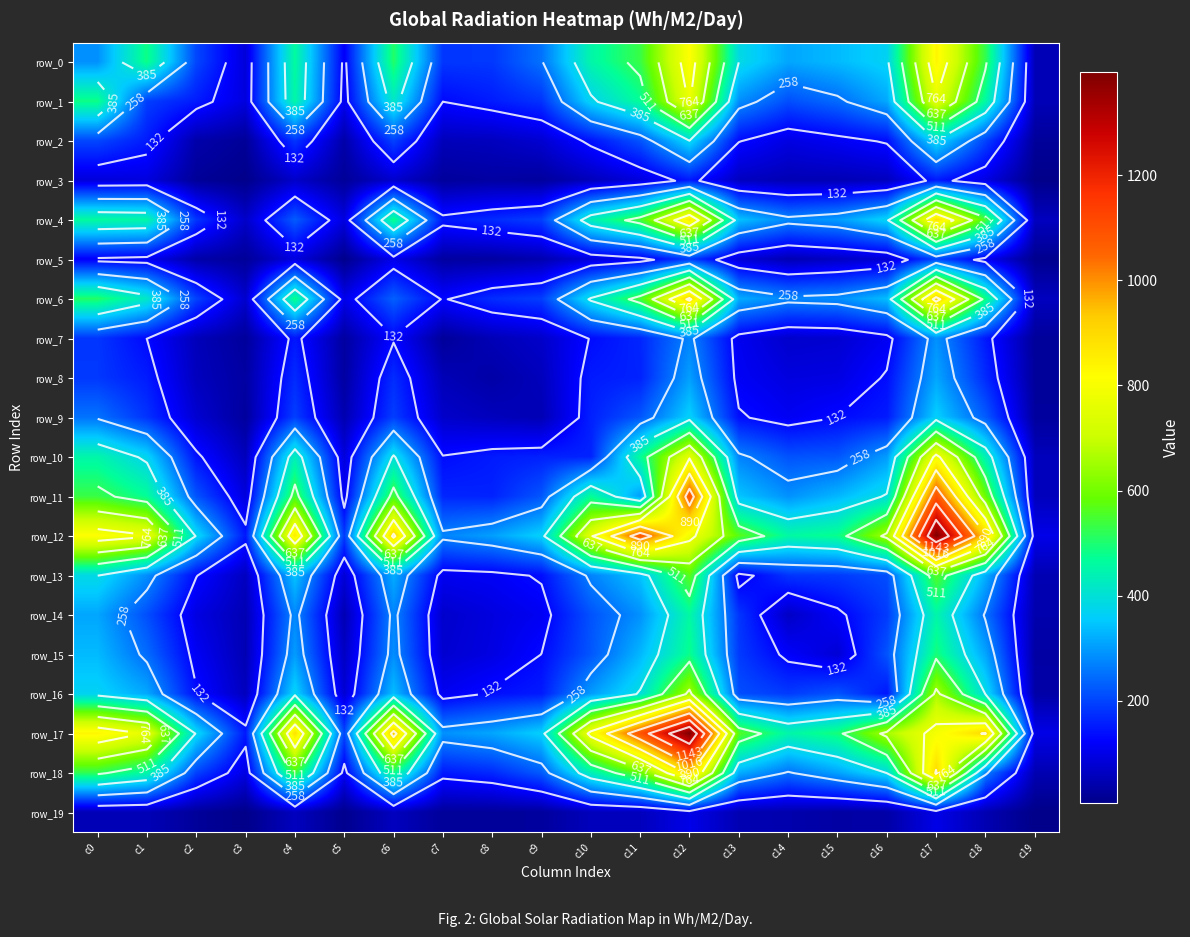

True or false: row_3 has a value of 89 at c11.

True